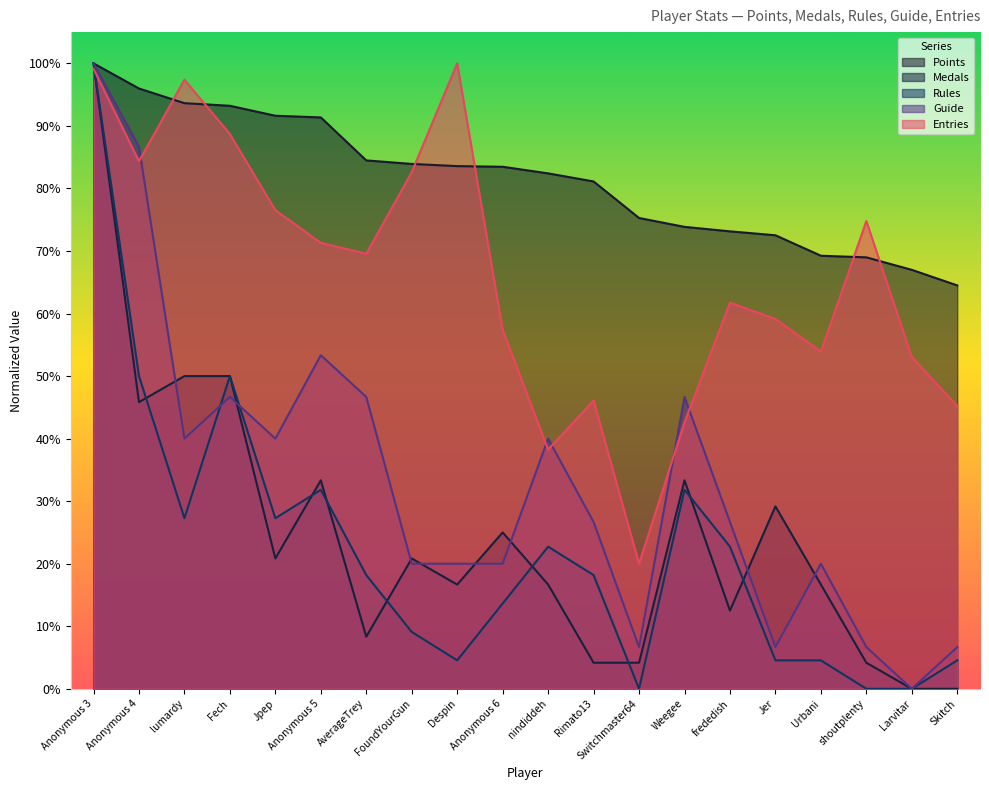

List the series in order of their peak value, highest first.

Points, Medals, Rules, Guide, Entries